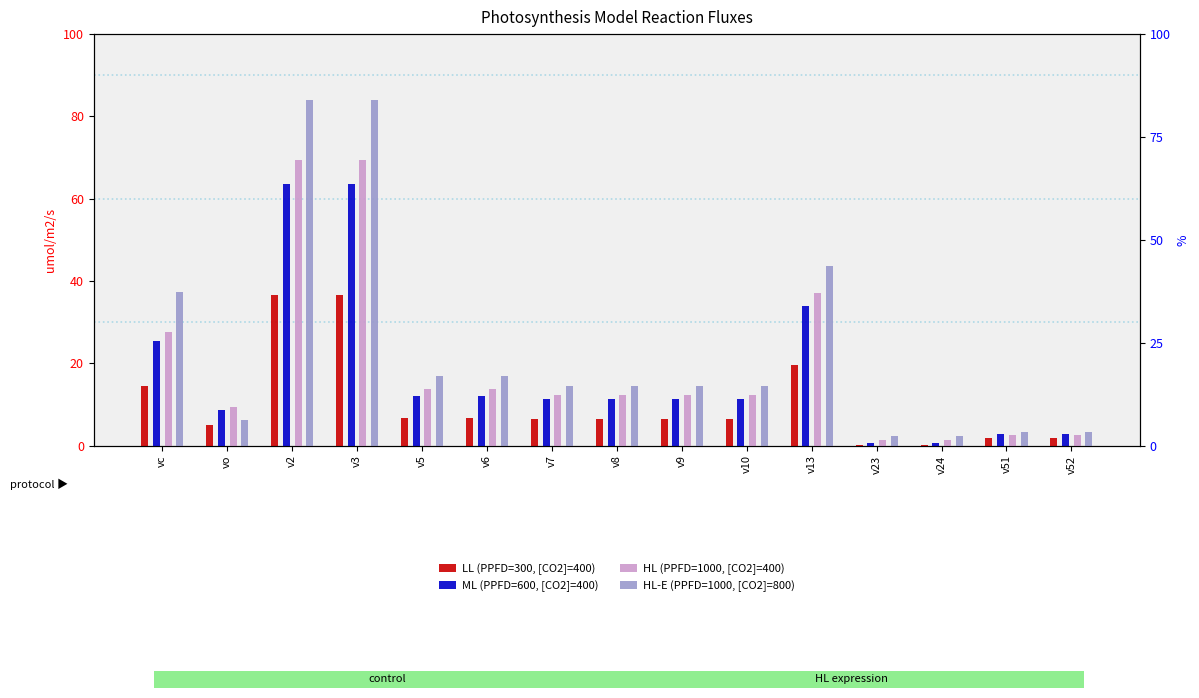

The ML (PPFD=600, [CO2]=400) series shows 8.6 at vo. True or false?

True